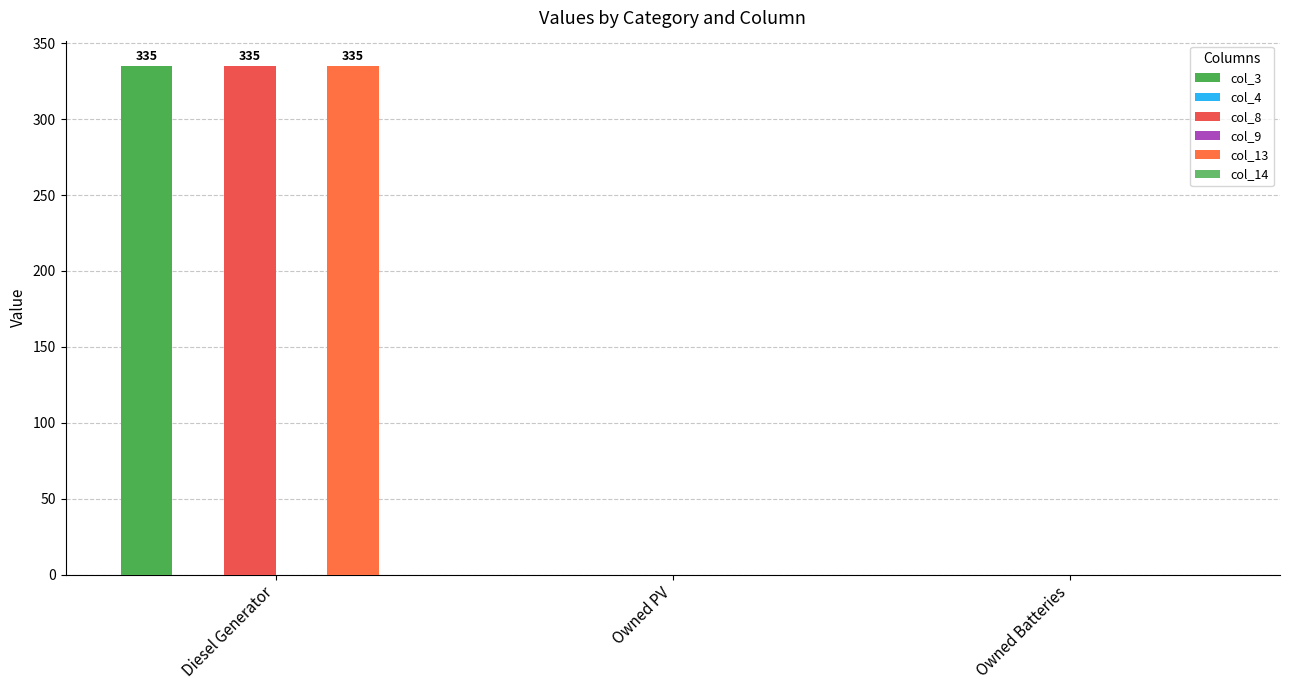

Is it true that col_9 equals 0 at Diesel Generator?

True